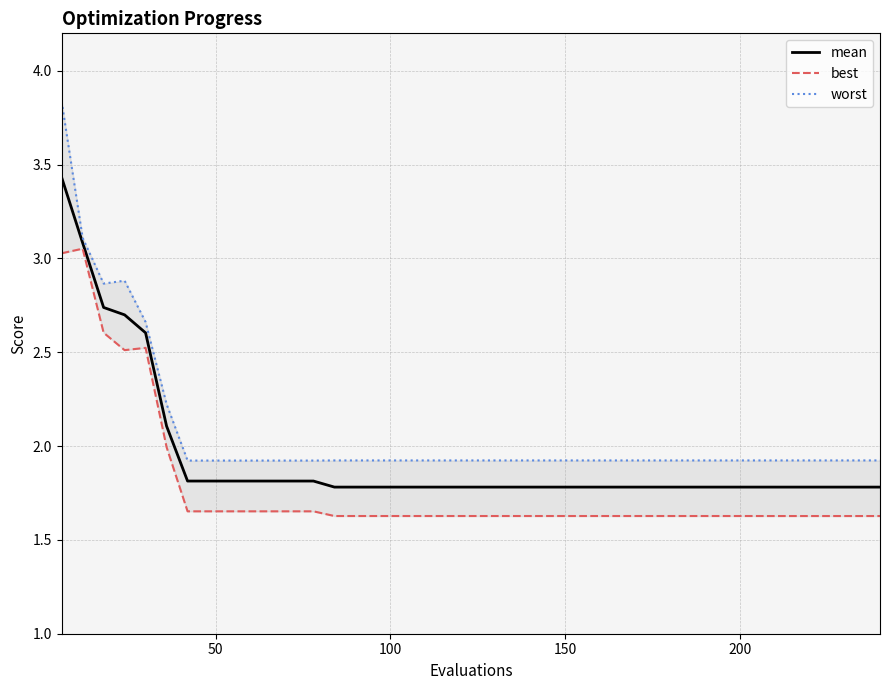

Does the chart have visible grid lines?

Yes